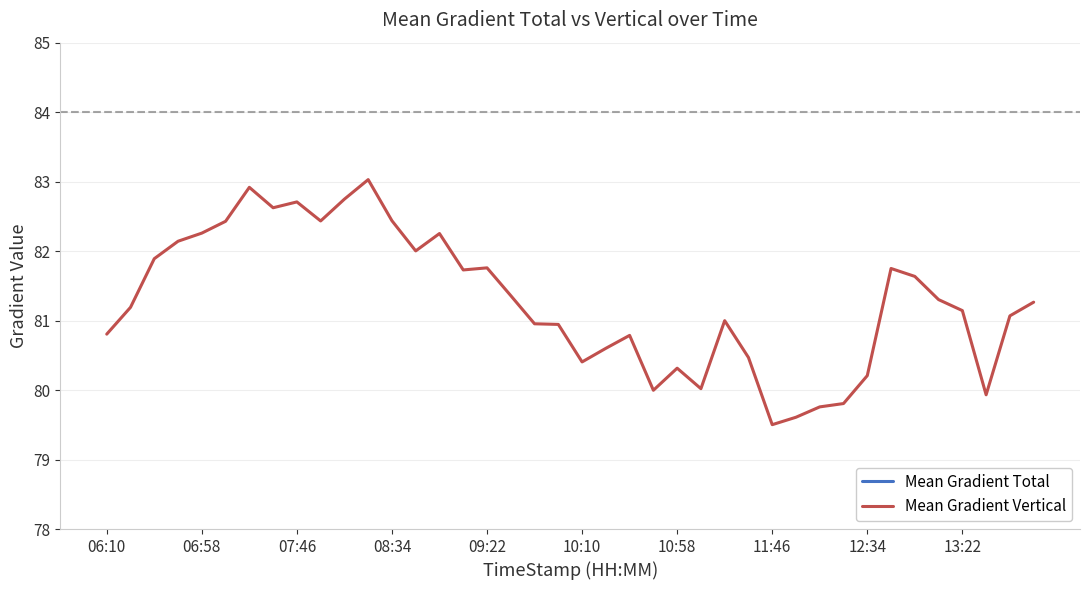

What is the difference between the highest and lowest values at 26?

10.7